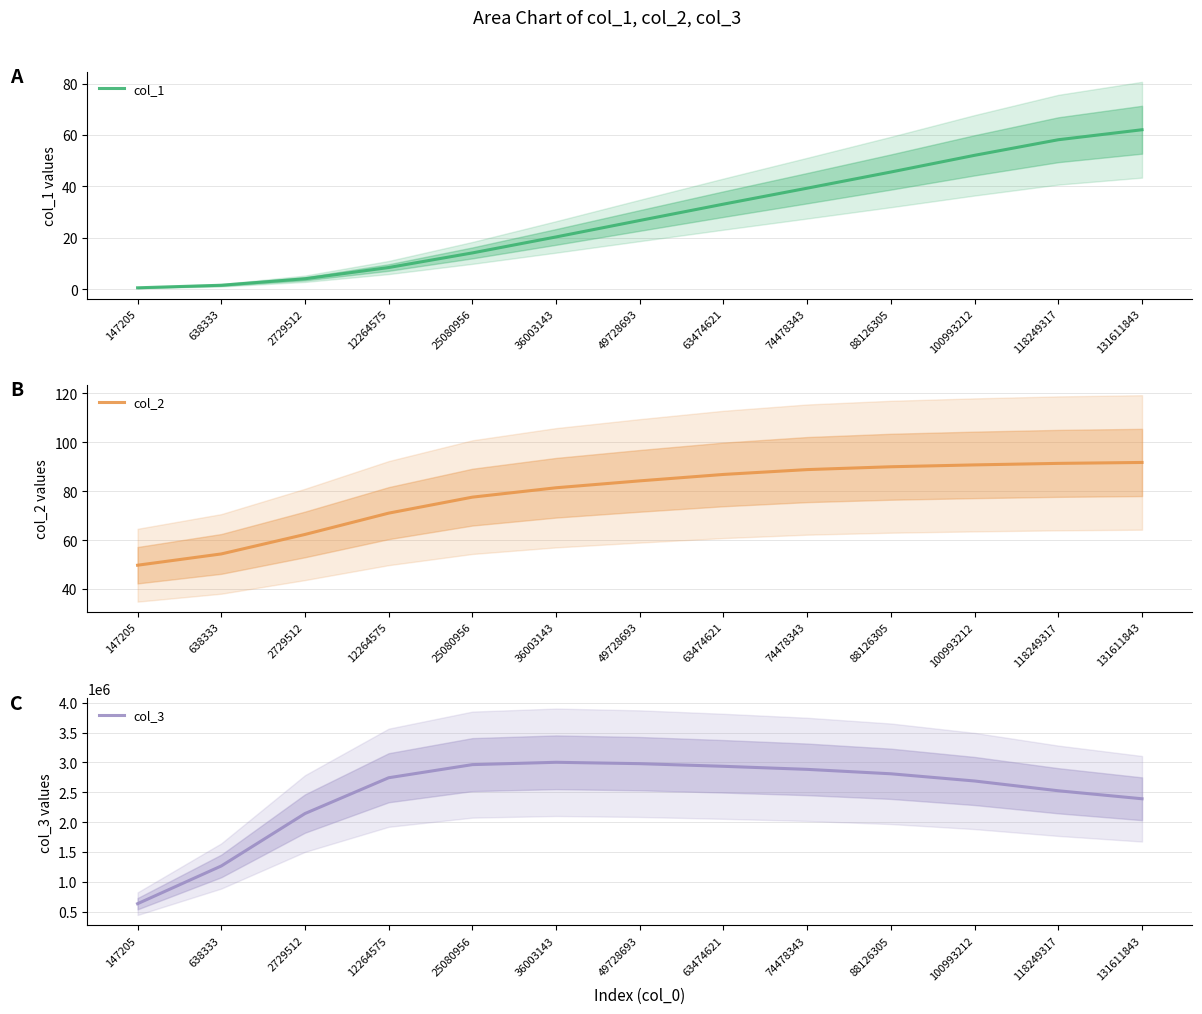

True or false: col_2 and col_3 cross at least once.

False